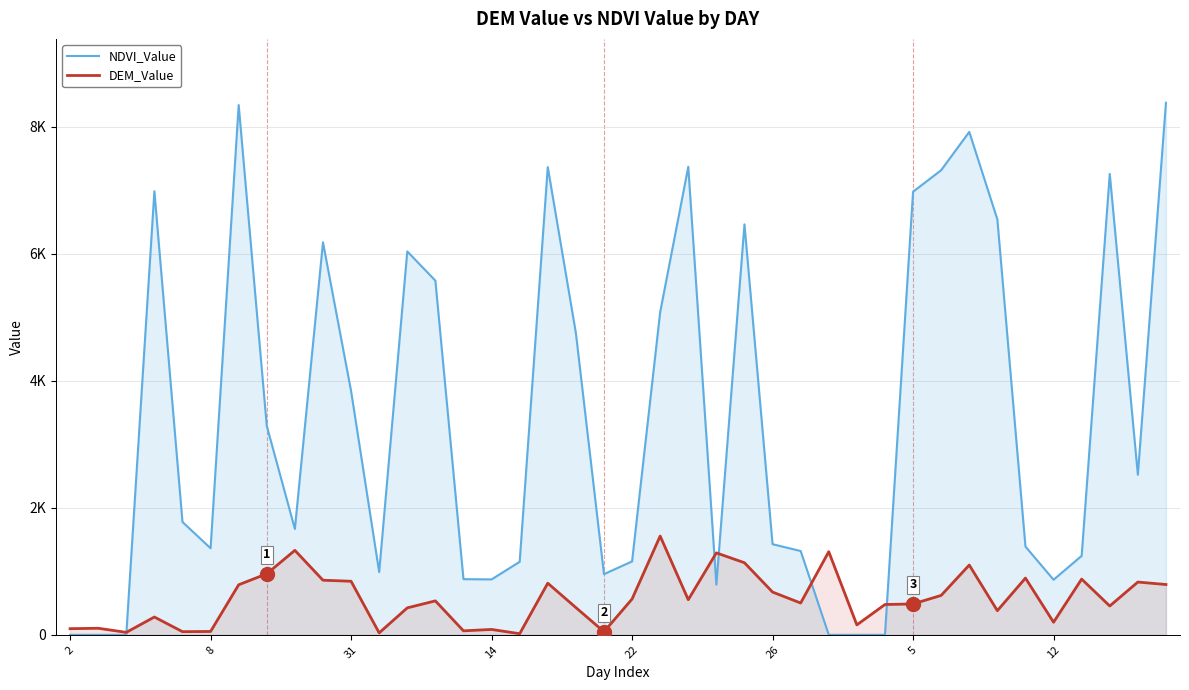

Does the chart display data point markers on the line(s)?

No